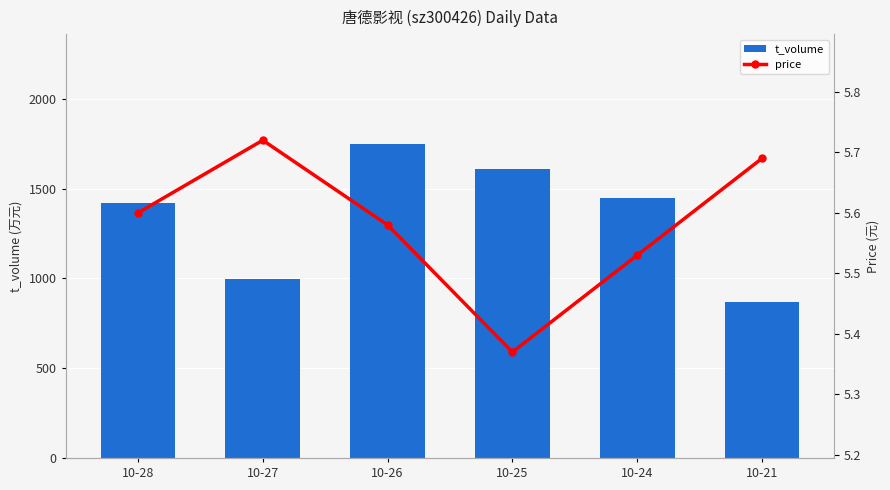

At 10-21, list the series in order from smallest to largest.

price, t_volume